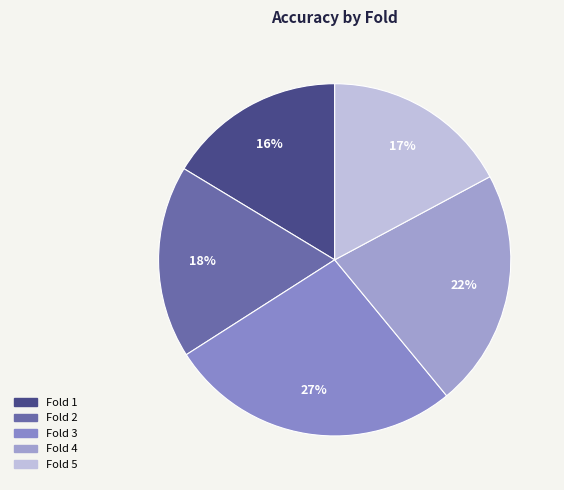

Is Fold 1 the majority of the pie?

No